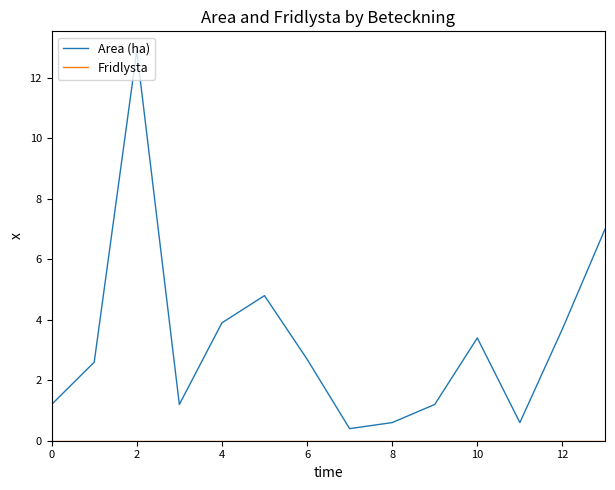

What is the greatest value displayed?

12.9